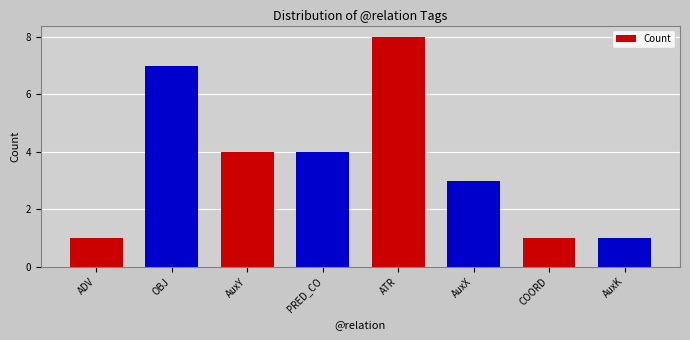

What is the label of the 8th bar from the left?

AuxK